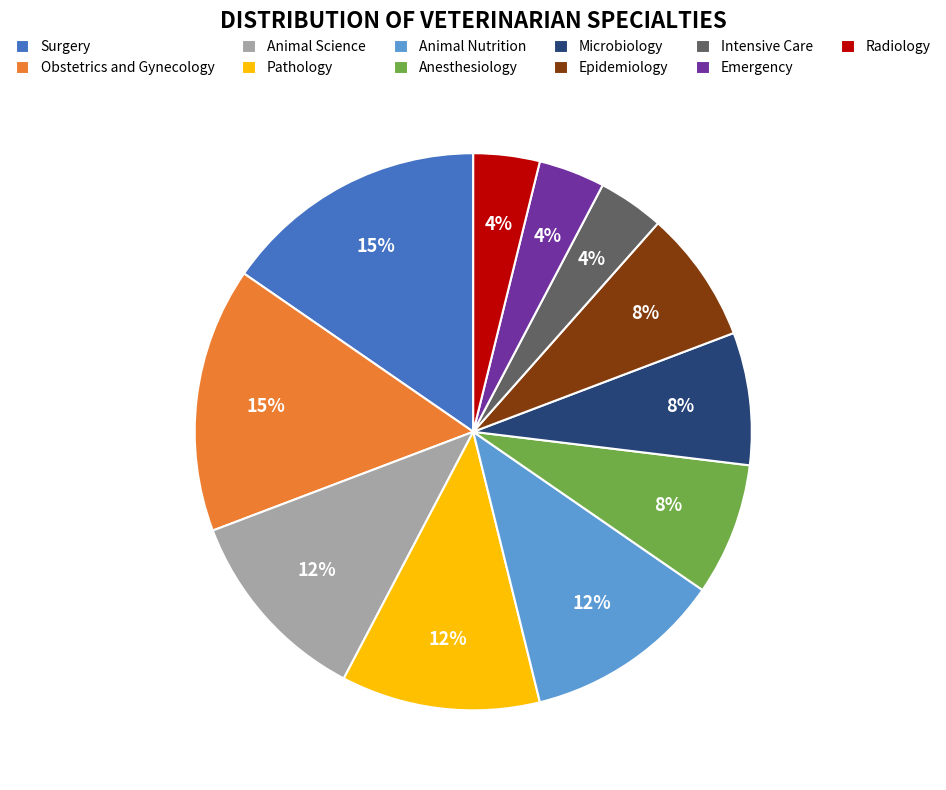

To the nearest percent, what portion does Animal Science represent?

12%